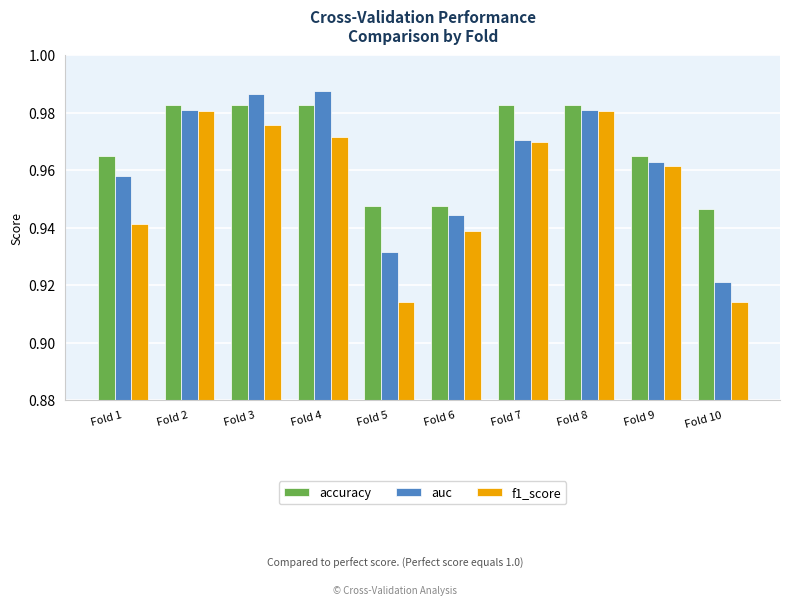

Is the value of auc at Fold 8 greater than the value of accuracy at Fold 8?

No